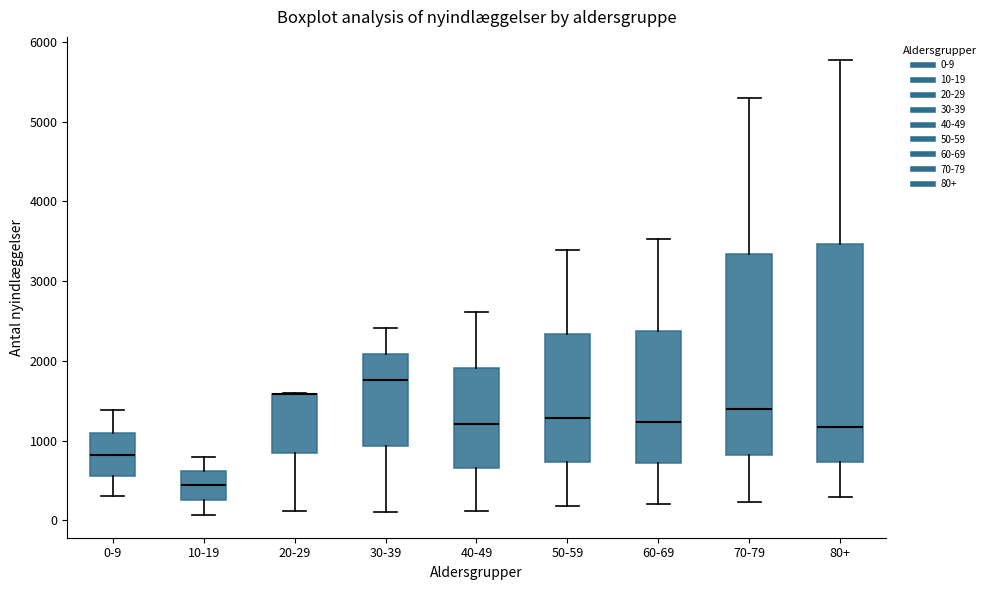

Which box is the tallest, from its lower edge to its upper edge?

80+